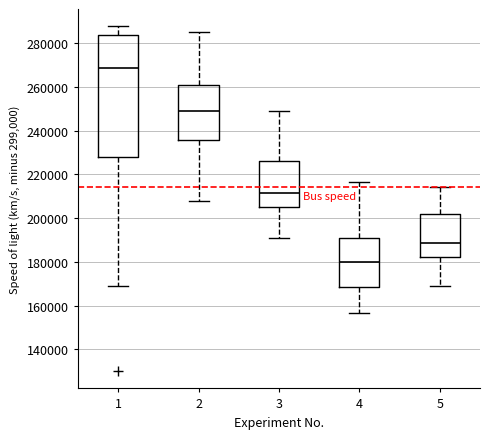

Reading left to right, transcribe this box plot: for each box, give where its median line is, the range the box spans, and where its two whiskers end, as read against the y-axis. The values are not printed on the chart, so give them approximately, as read against the axis.

1: median 268000, box 228000 to 284000, whiskers 168000 to 288000
2: median 250000, box 236000 to 260000, whiskers 208000 to 286000
3: median 212000, box 206000 to 226000, whiskers 192000 to 250000
4: median 180000, box 168000 to 190000, whiskers 156000 to 216000
5: median 188000, box 182000 to 202000, whiskers 168000 to 214000